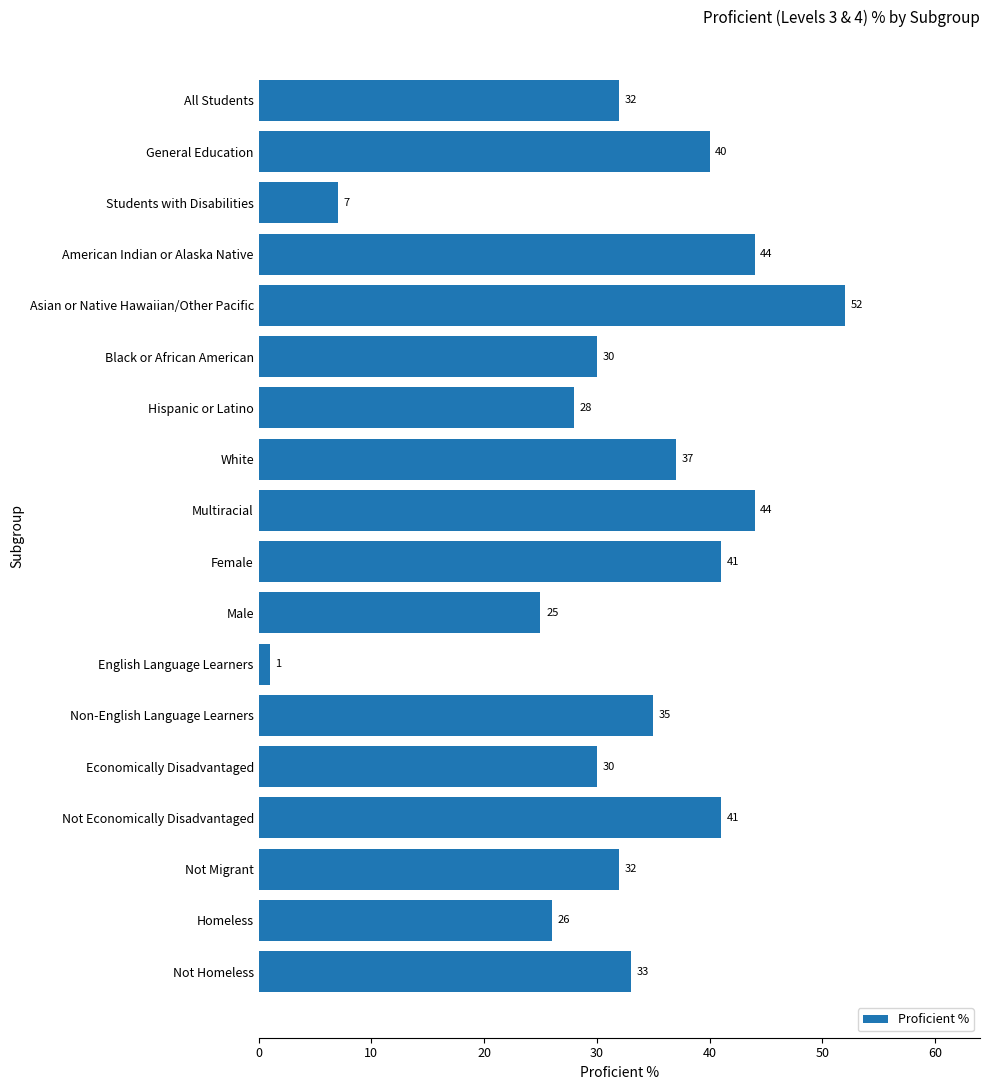

What is the sum of all values?

578